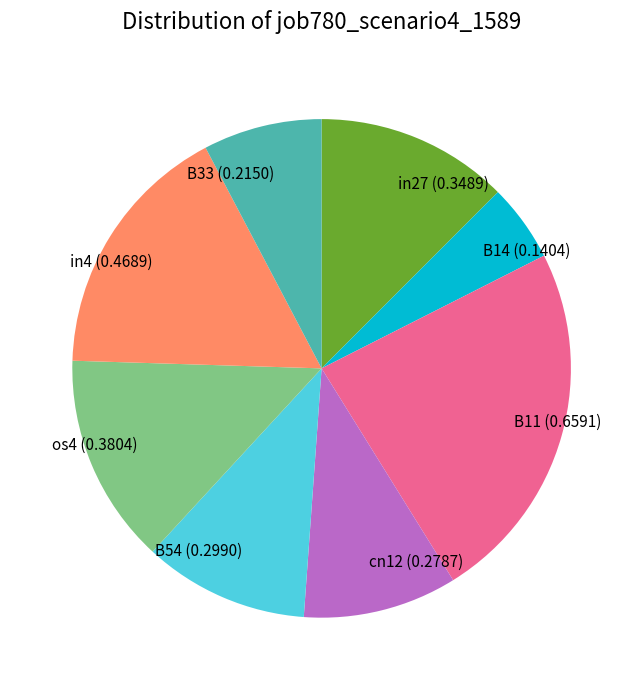

Is there any slice that represents more than half of the pie?

No